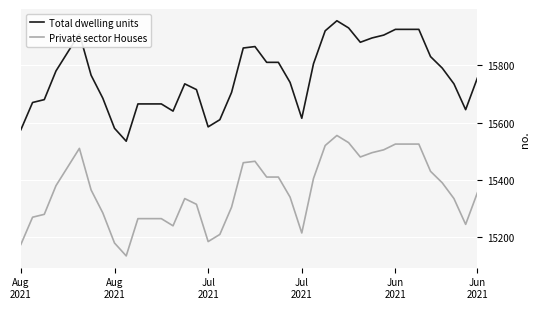

True or false: Total dwelling units and Private sector Houses intersect in this chart.

False